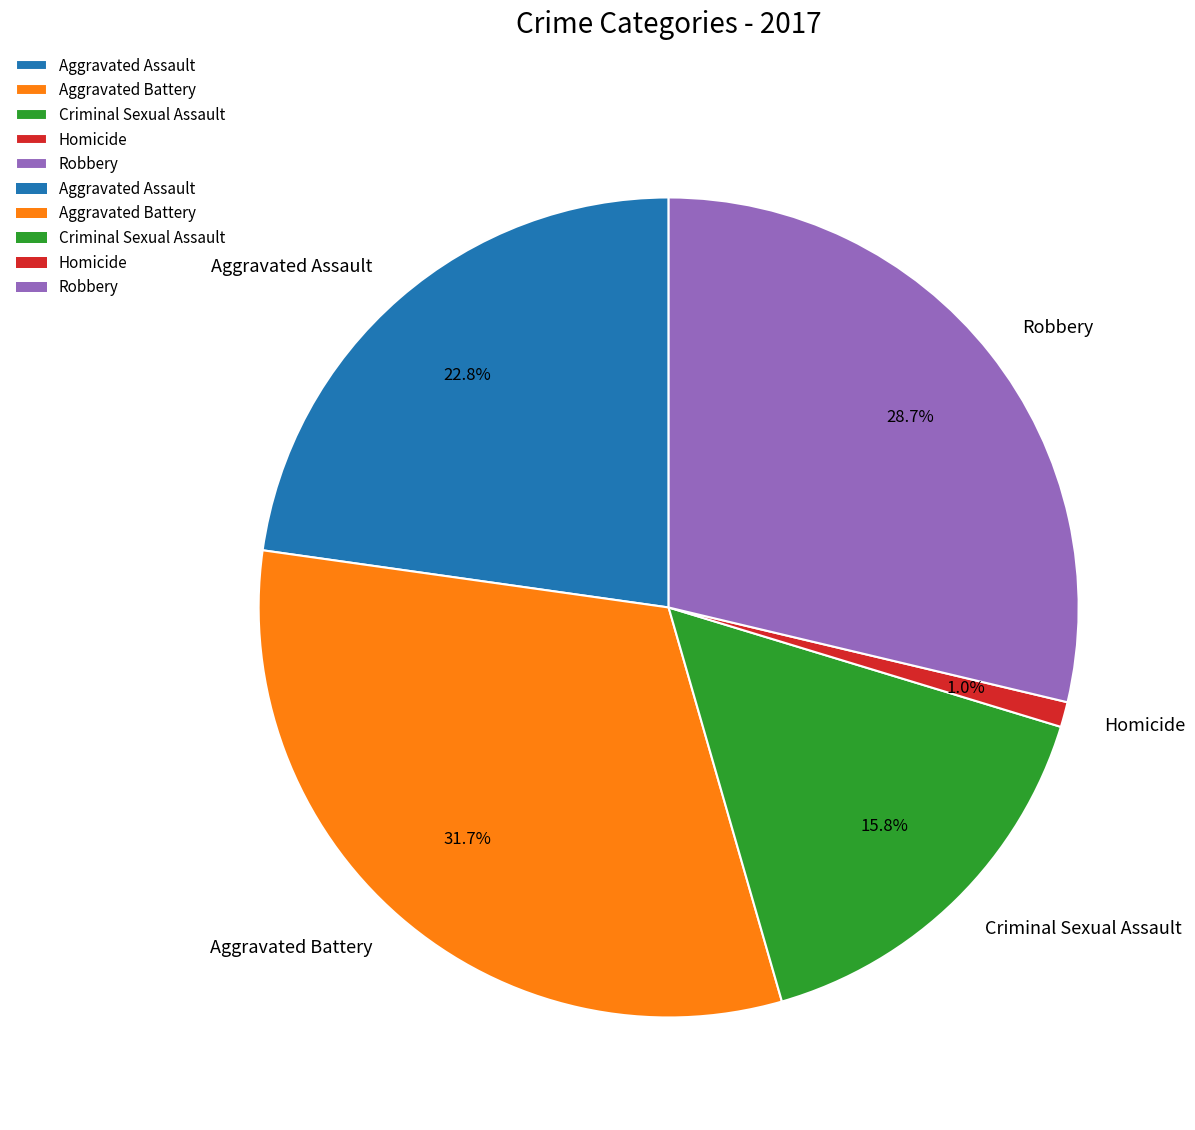

Is it true that Criminal Sexual Assault is 16% of the pie?

True